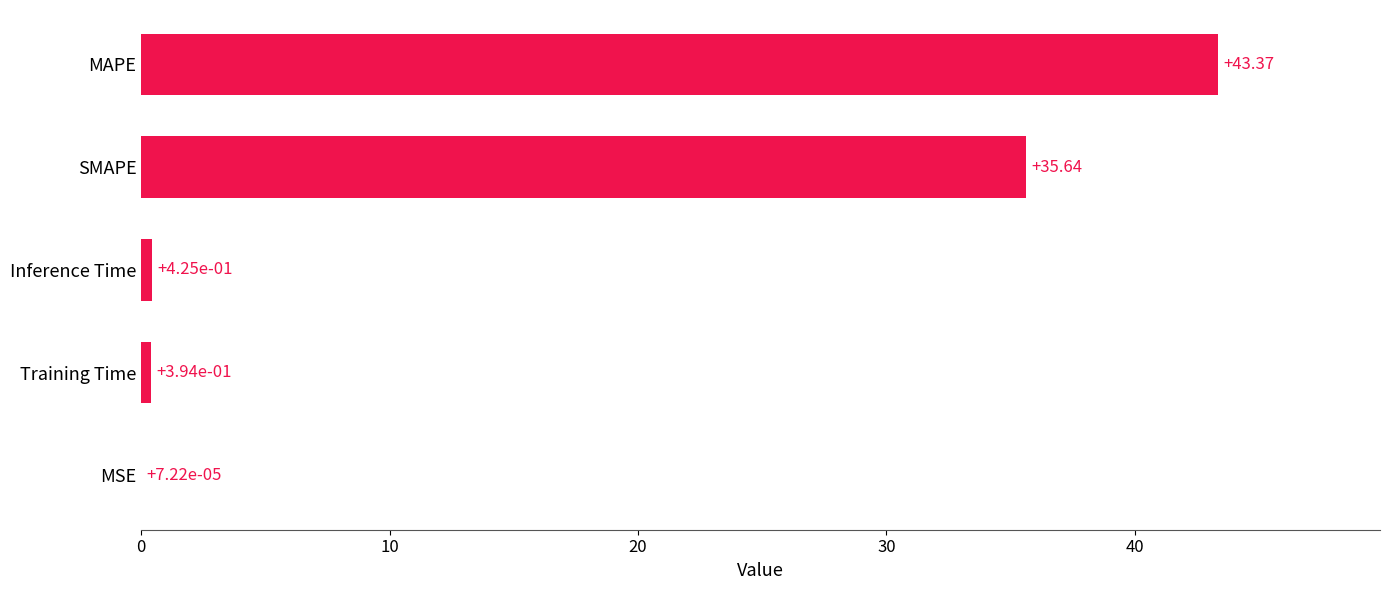

What is the sum of all values?

79.8